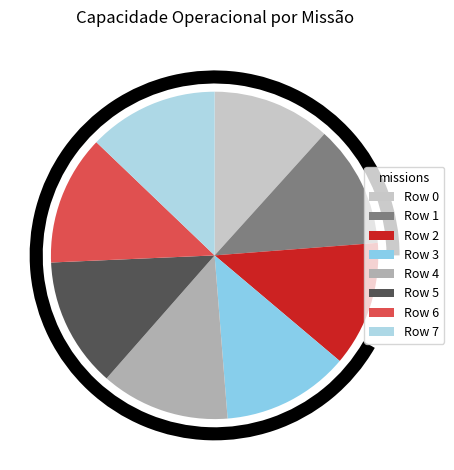

Count the number of slices in the pie.

8